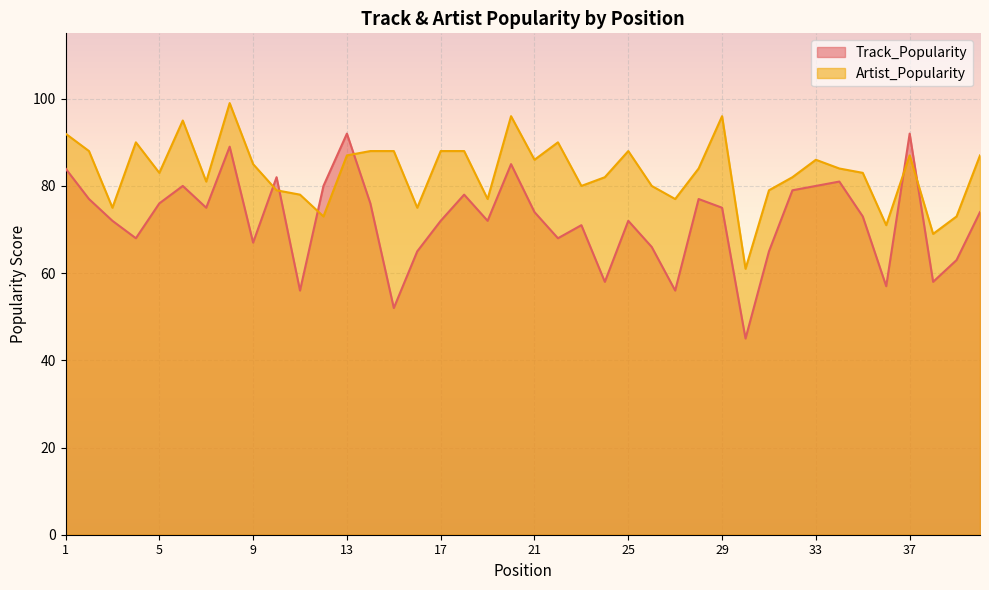

What is the sum of all Track_Popularity values?

2882